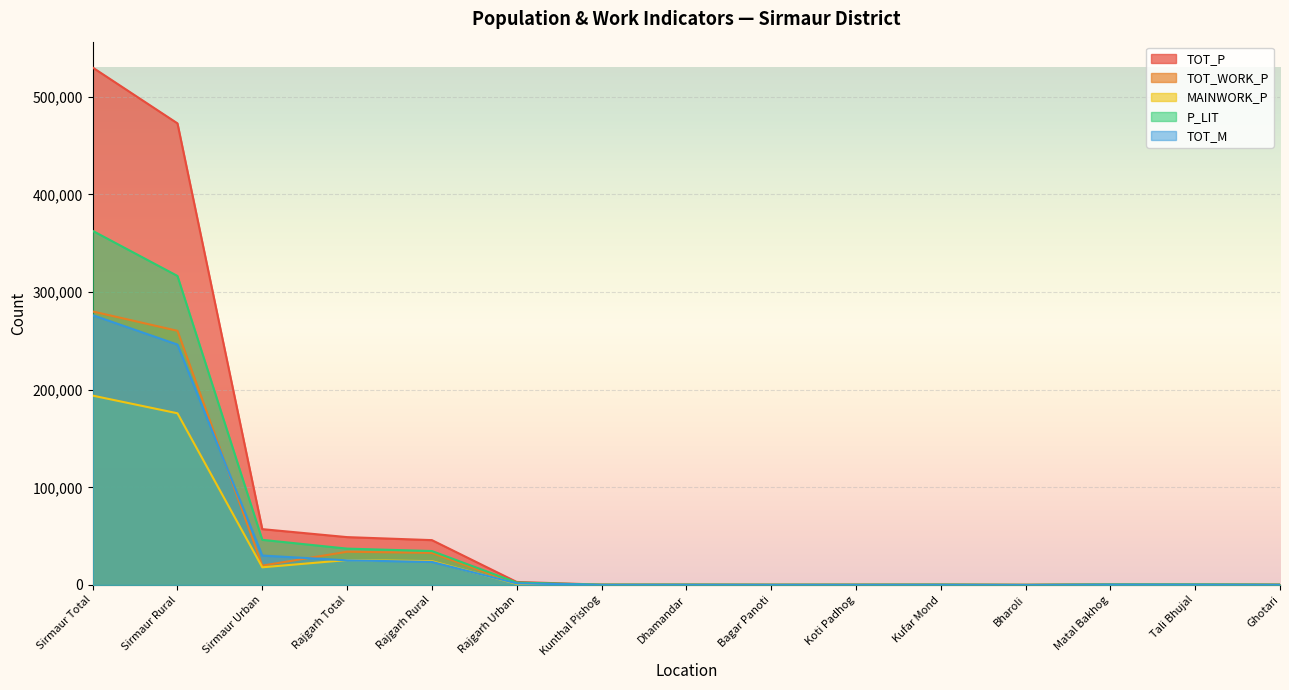

Rank the categories by P_LIT value from lowest to highest.

Bharoli, Bagar Panoti, Koti Padhog, Ghotari, Kunthal Pishog, Dhamandar, Kufar Mond, Matal Bakhog, Tali Bhujal, Rajgarh Urban, Rajgarh Rural, Rajgarh Total, Sirmaur Urban, Sirmaur Rural, Sirmaur Total